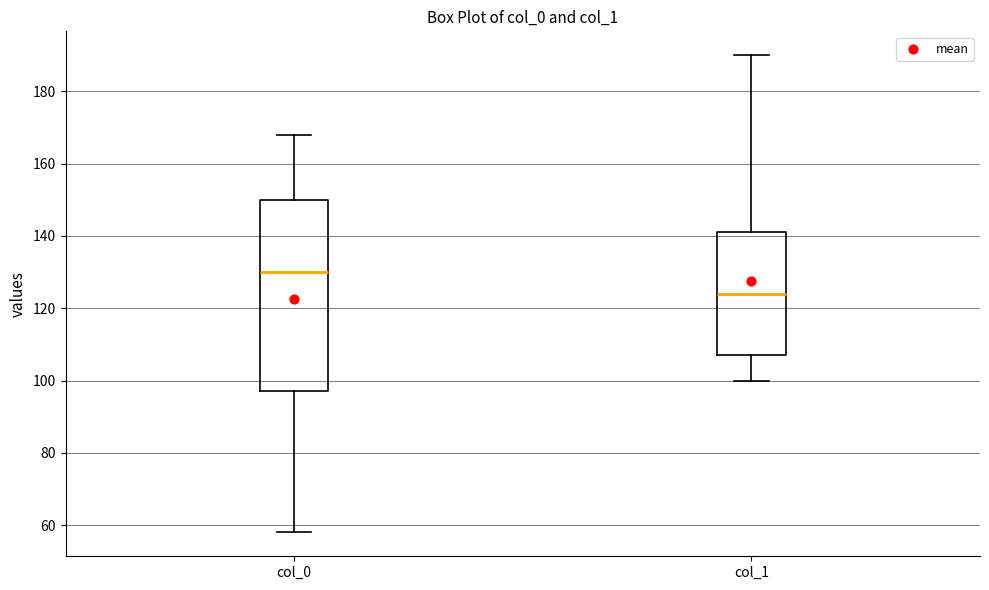

Reading left to right, transcribe this box plot: for each box, give where its median line is, the range the box spans, and where its two whiskers end, as read against the y-axis. The values are not printed on the chart, so give them approximately, as read against the axis.

col_0: median 130, box 98 to 150, whiskers 58 to 168
col_1: median 124, box 108 to 142, whiskers 100 to 190